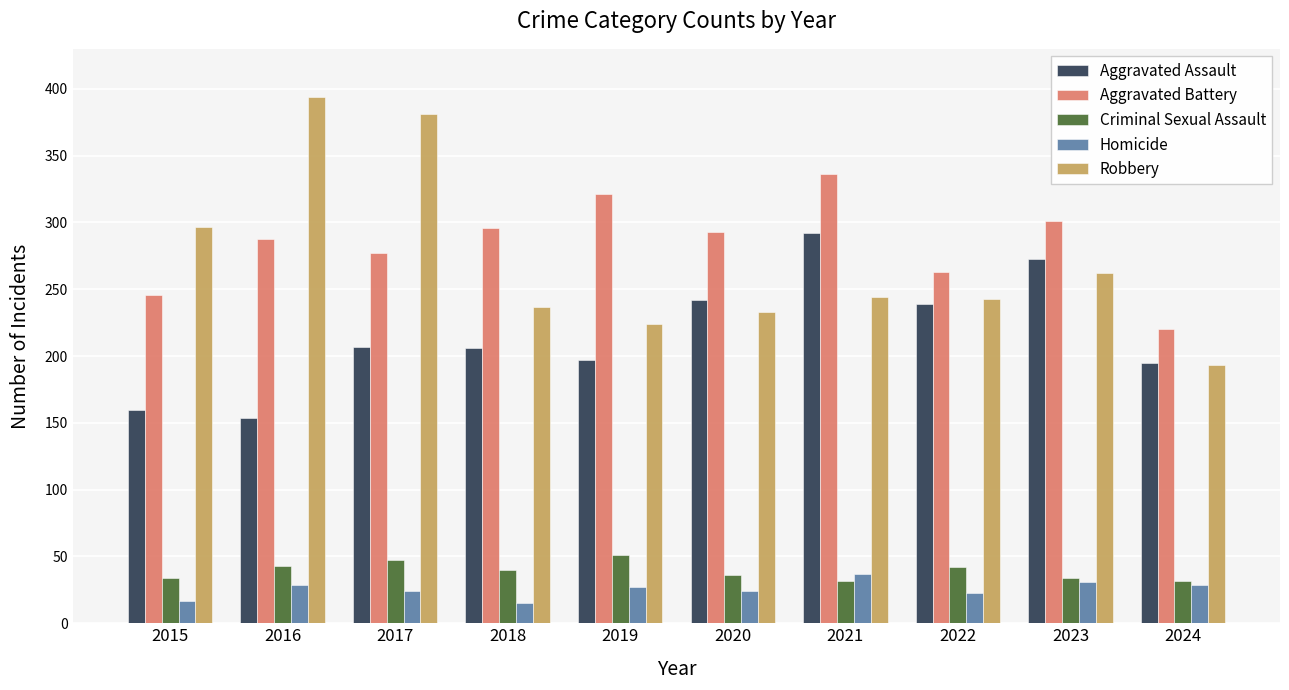

How many bars are there in total?

50